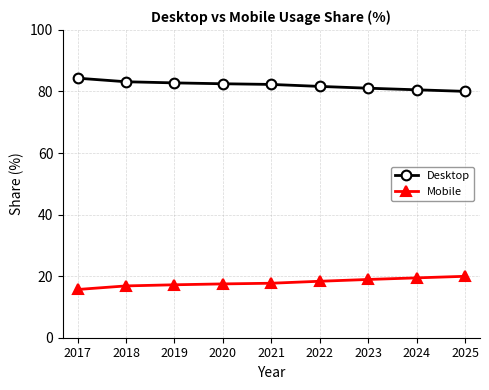

What is the value of the Desktop point at the 7th from the left?

81.1